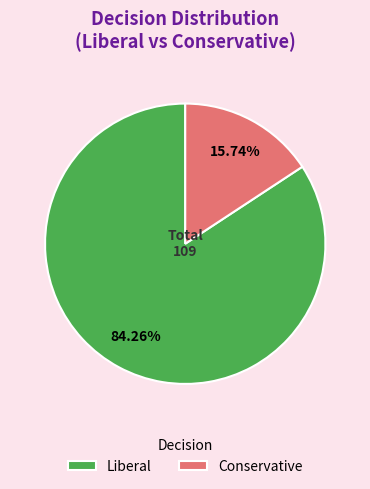

To the nearest percent, what is the difference between the largest and smallest slice percentages?

69%